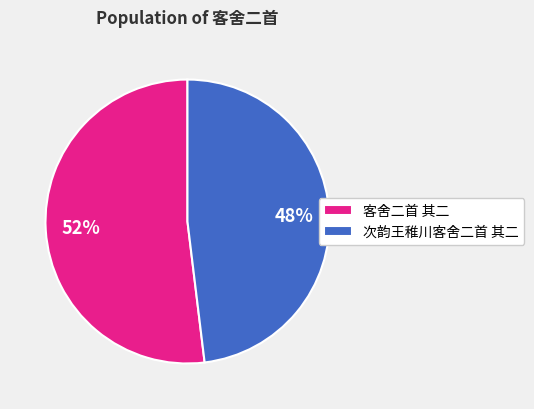

Approximately how many times larger is the value at 客舍二首 其二 compared to 次韵王稚川客舍二首 其二?

1.1